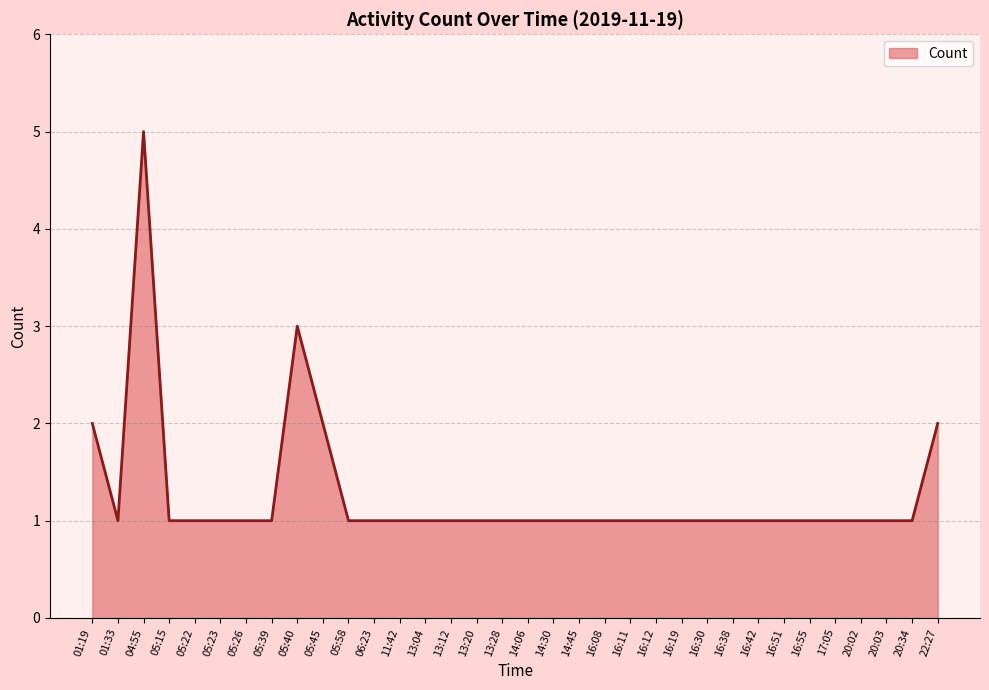

Which has a higher value, 13:28 or 05:40?

05:40